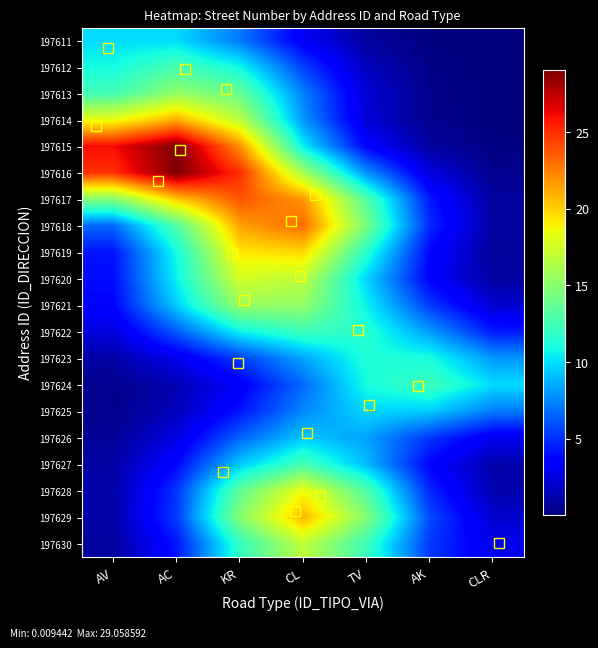

How many data points does each series have?

7